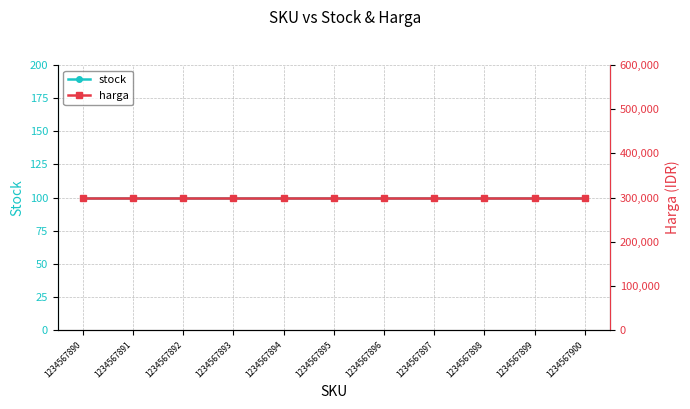

Which category has the lowest value in the harga series?

1234567890